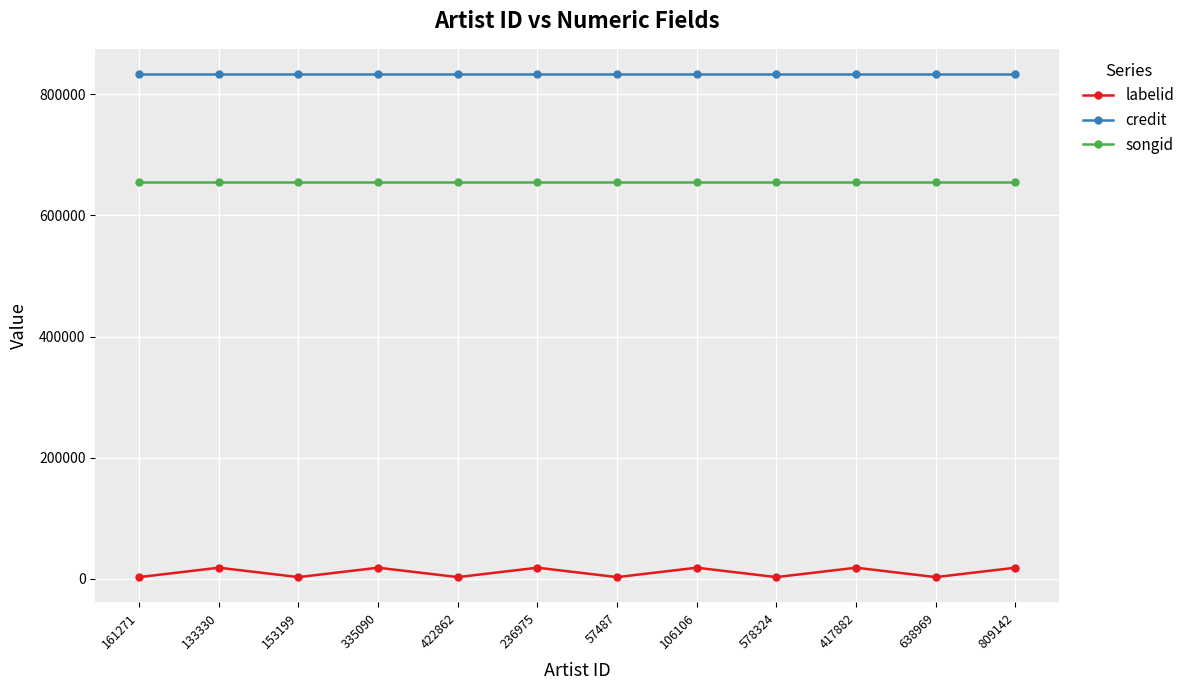

What is the difference between the highest and lowest values at 133330?

815056